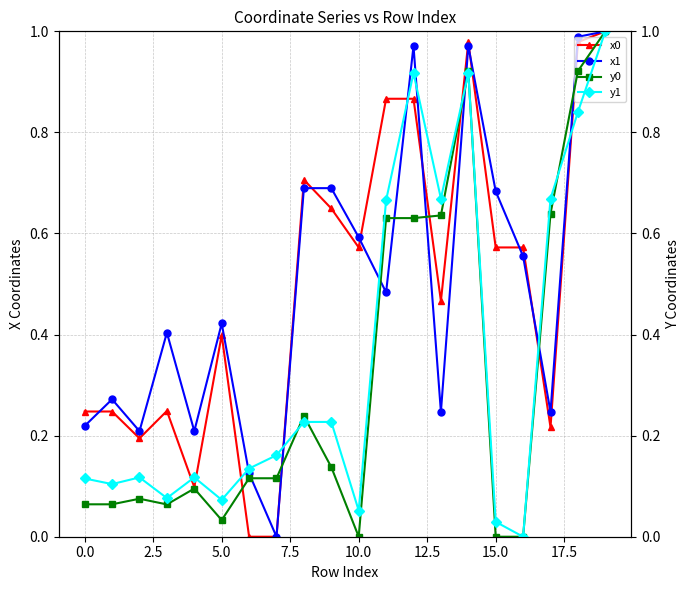

True or false: x0 has more than 1 interior local peaks.

True